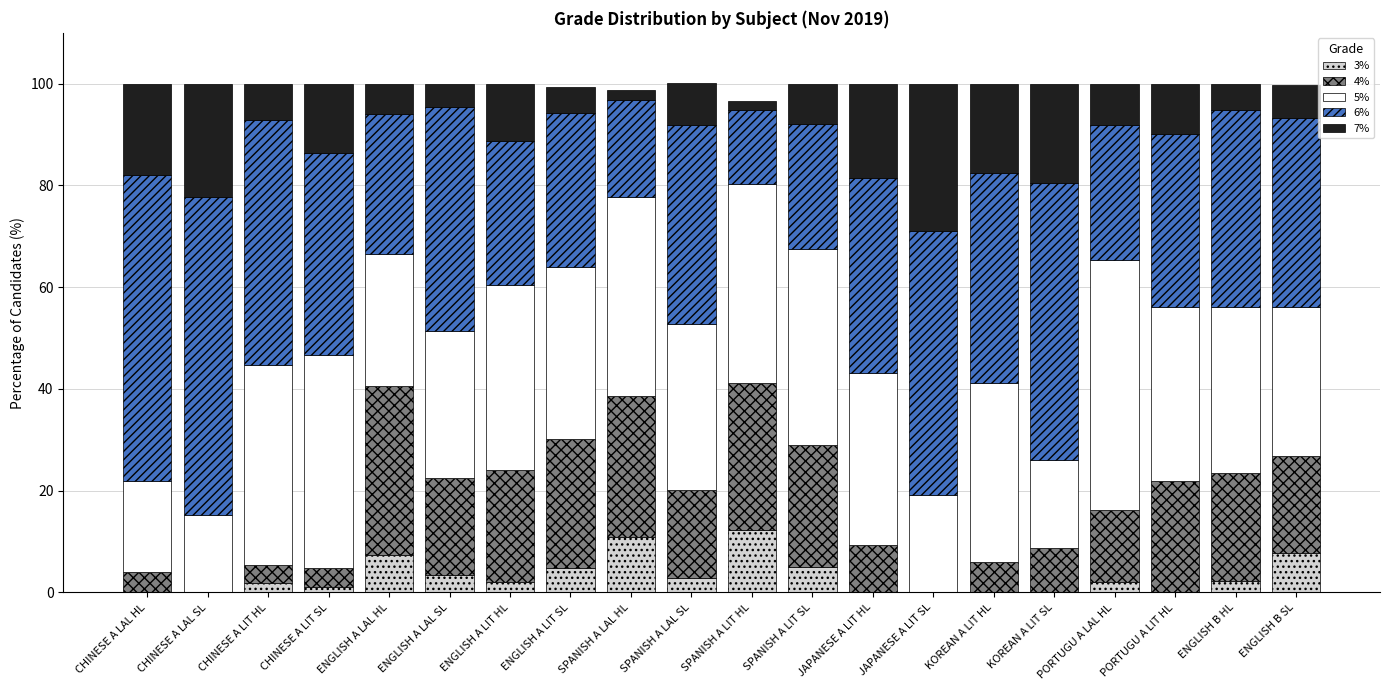

What is the sum of the 3% values at ENGLISH A LAL SL and PORTUGU A LIT HL?

3.4